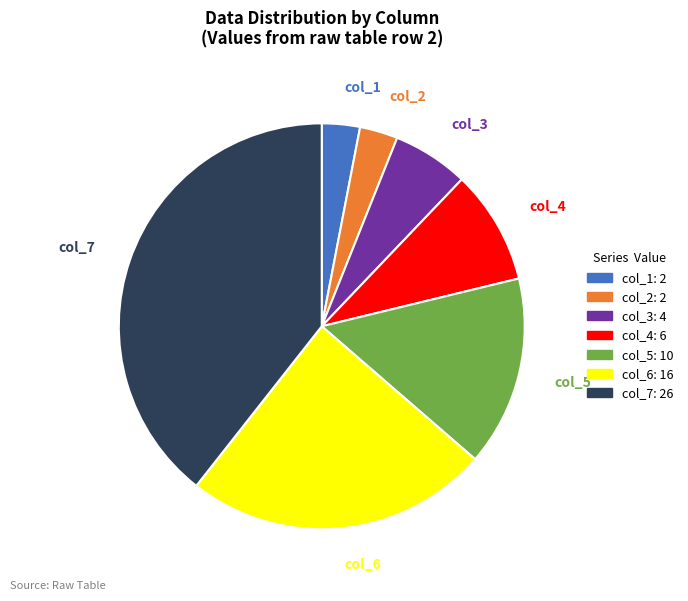

Which category has the biggest portion of the pie?

col_7